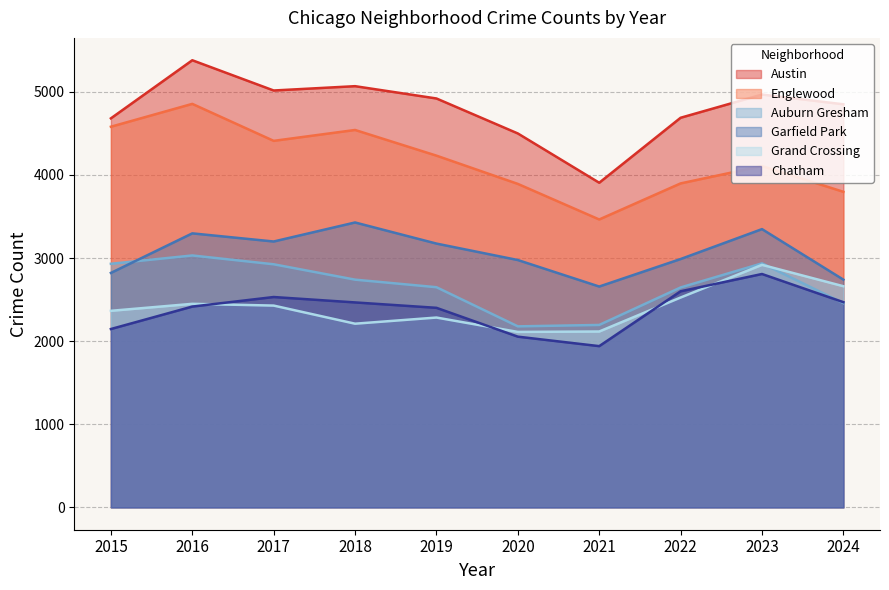

What is the value of the Chatham point at the 2nd from the left?

2416